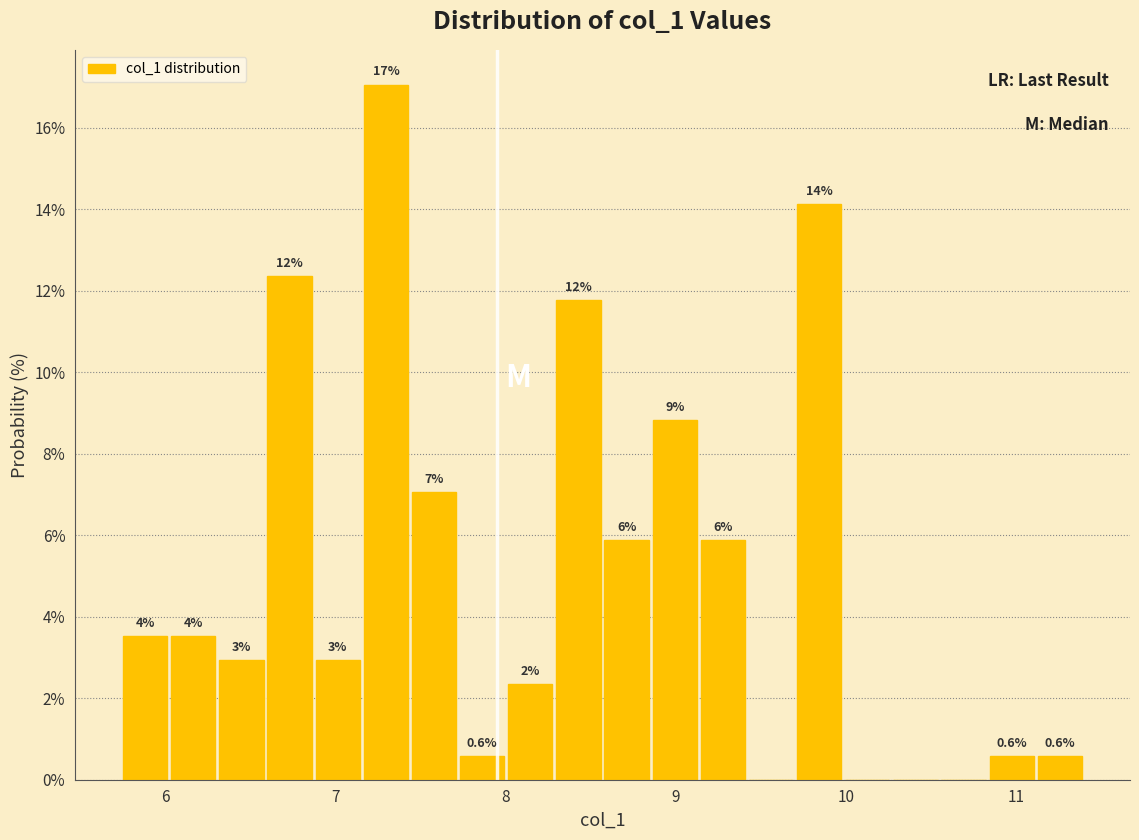

Around what value on the x-axis is the tallest bar? Give the approximate position of its centre, as read against the axis.

7.3